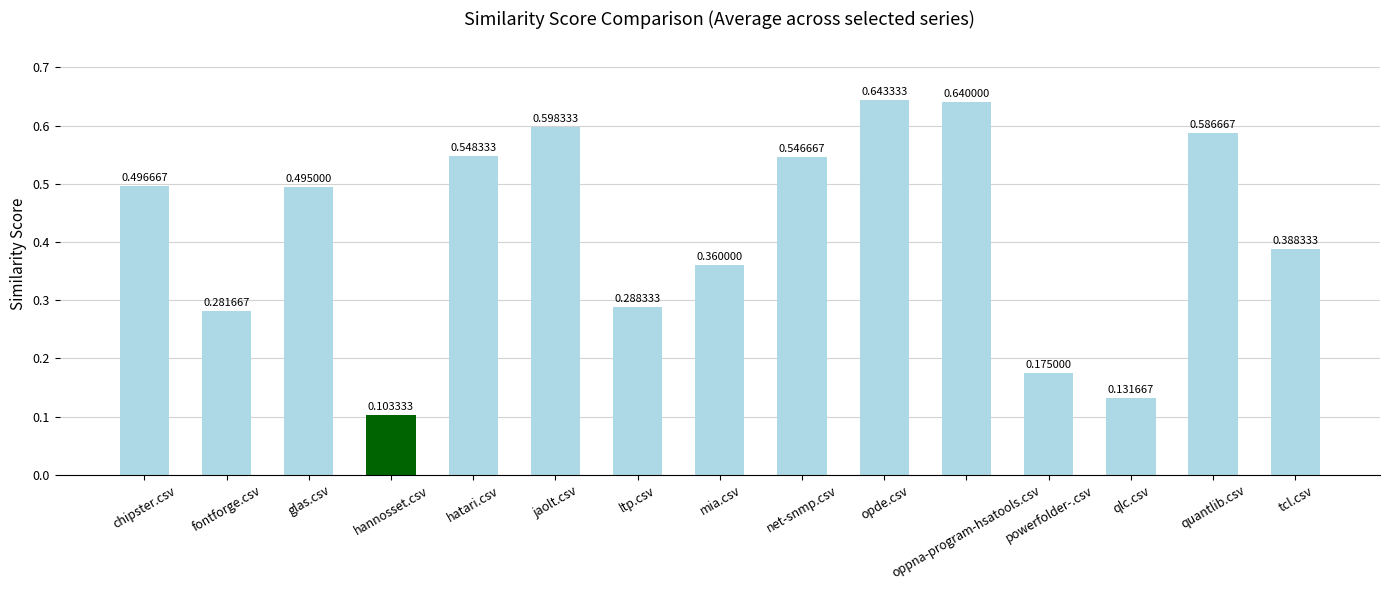

Which category has the highest value across all series?

opde.csv